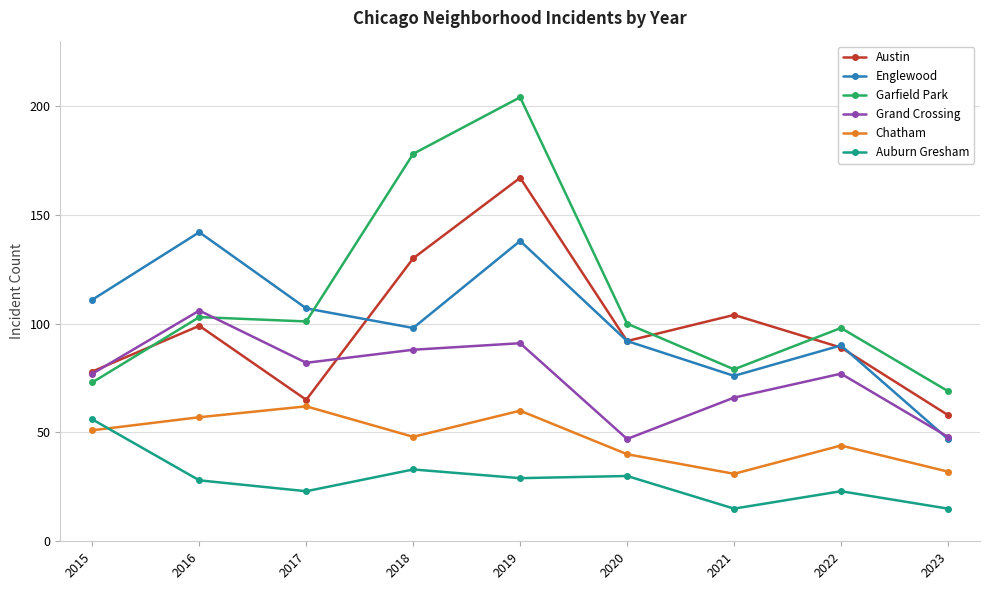

What is the maximum value for Austin?

167